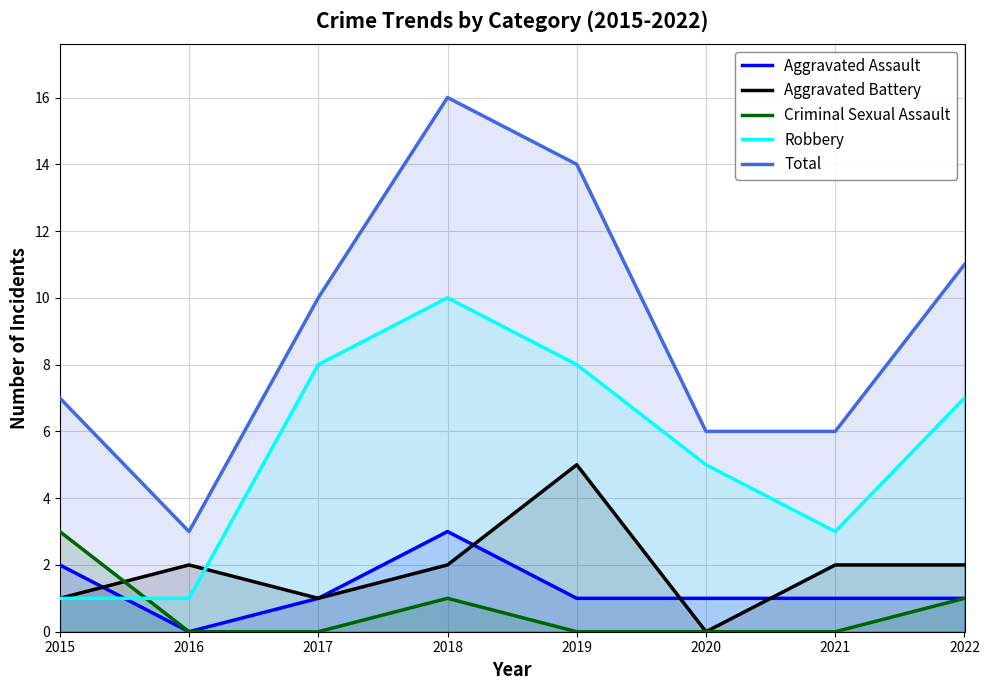

How many interior local valleys does the Aggravated Assault series have?

1